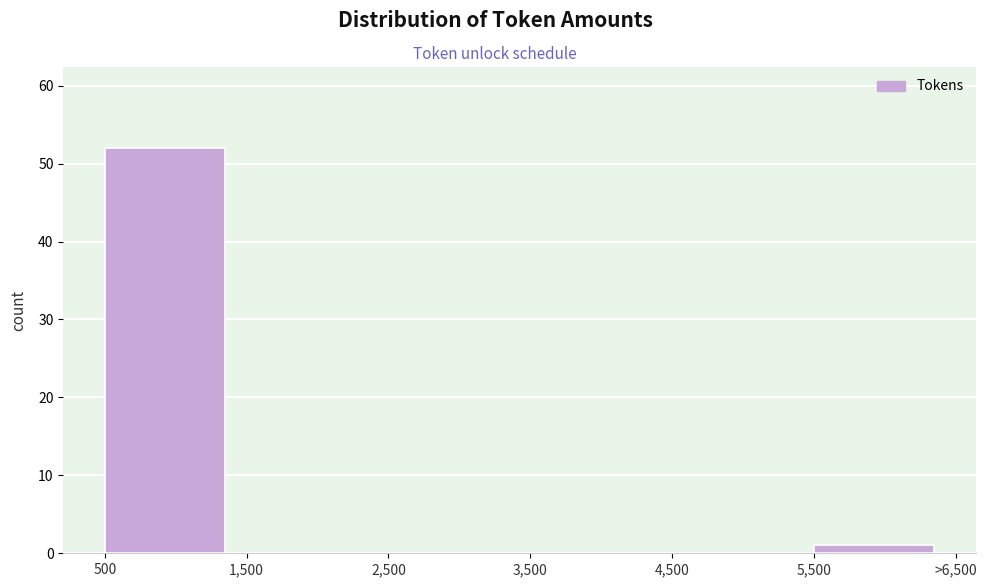

Reading left to right, what are all the values shown in this chart?

500=52	1,500=0	2,500=0	3,500=0	4,500=0	5,500=1